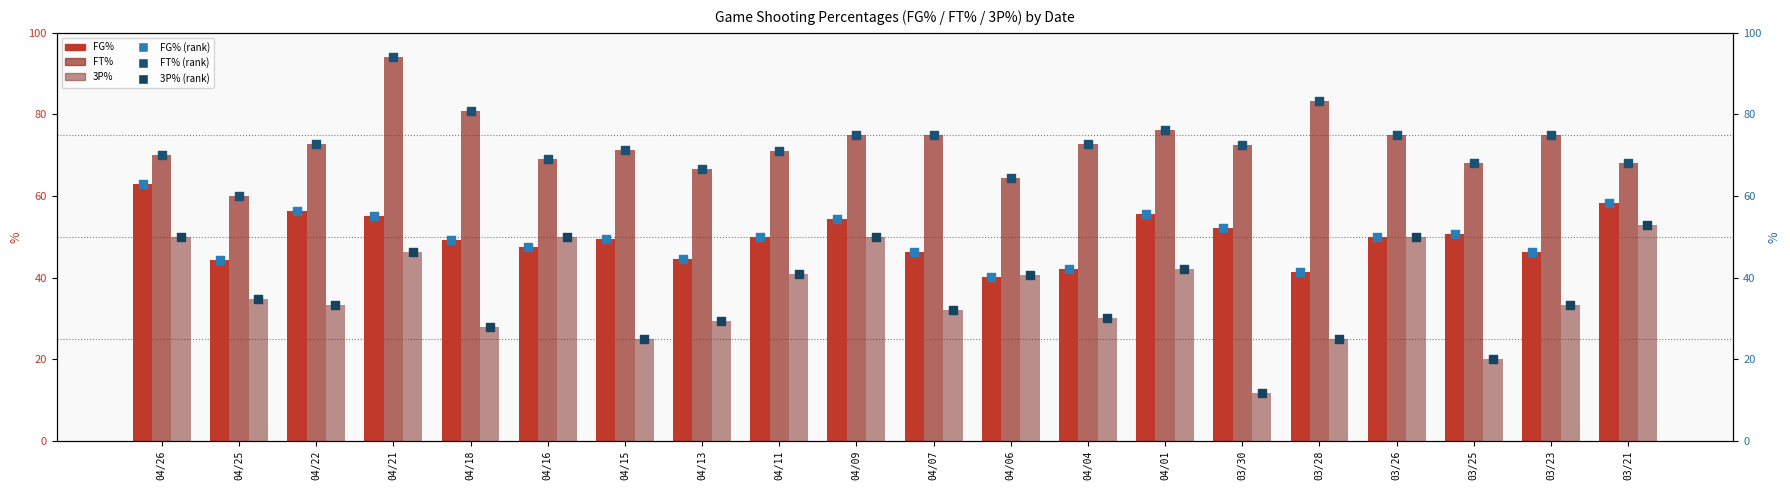

At which category is the sum across all series the highest?

04/21